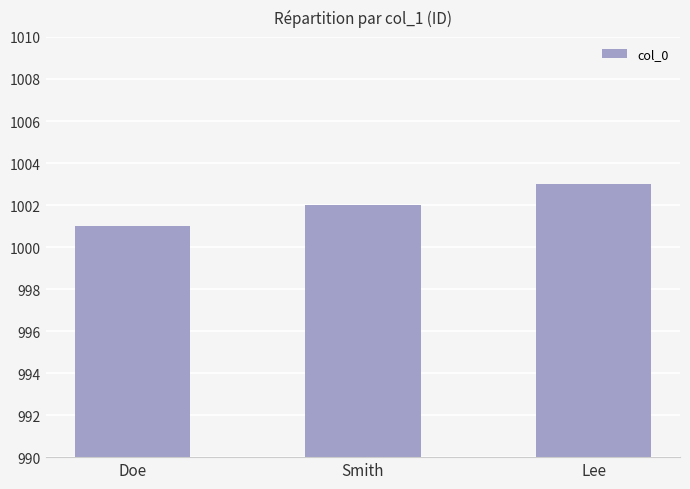

Rank the categories by value from highest to lowest.

Lee, Smith, Doe